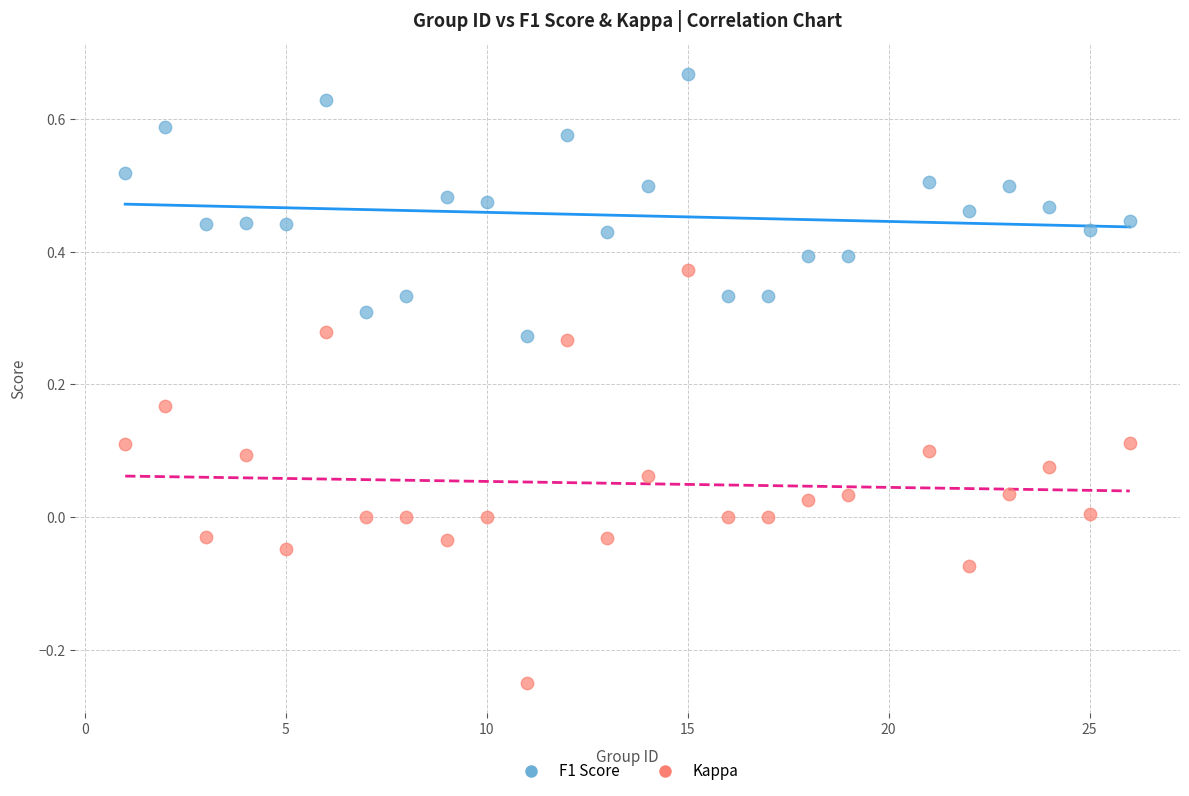

Which series has the largest Y range (max minus min)?

Kappa